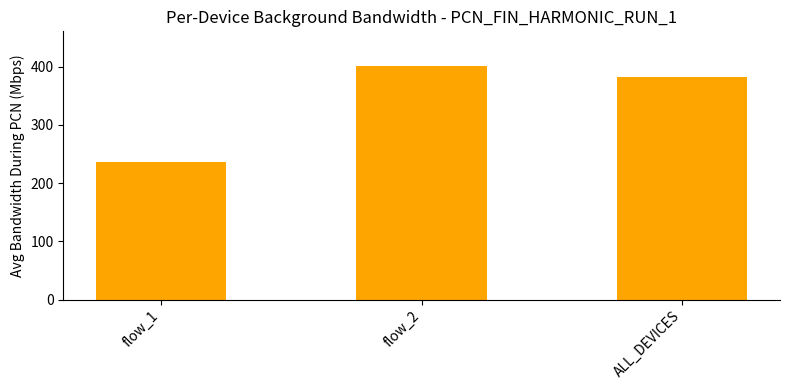

Which label corresponds to the largest value in the chart?

flow_2